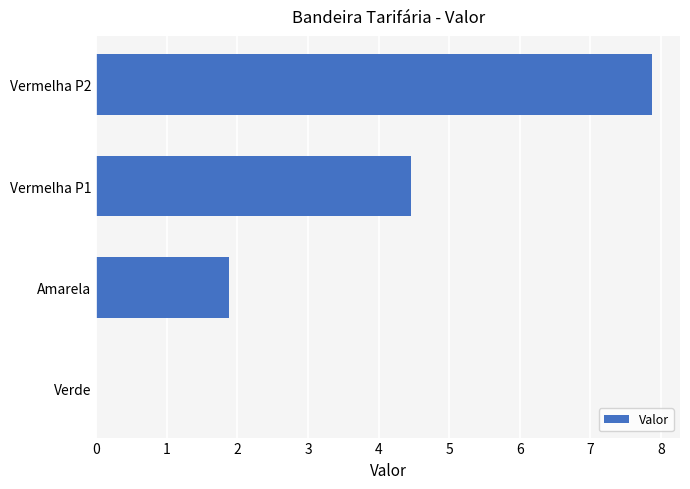

The chart shows a value of 4.5 at Vermelha P1. True or false?

True